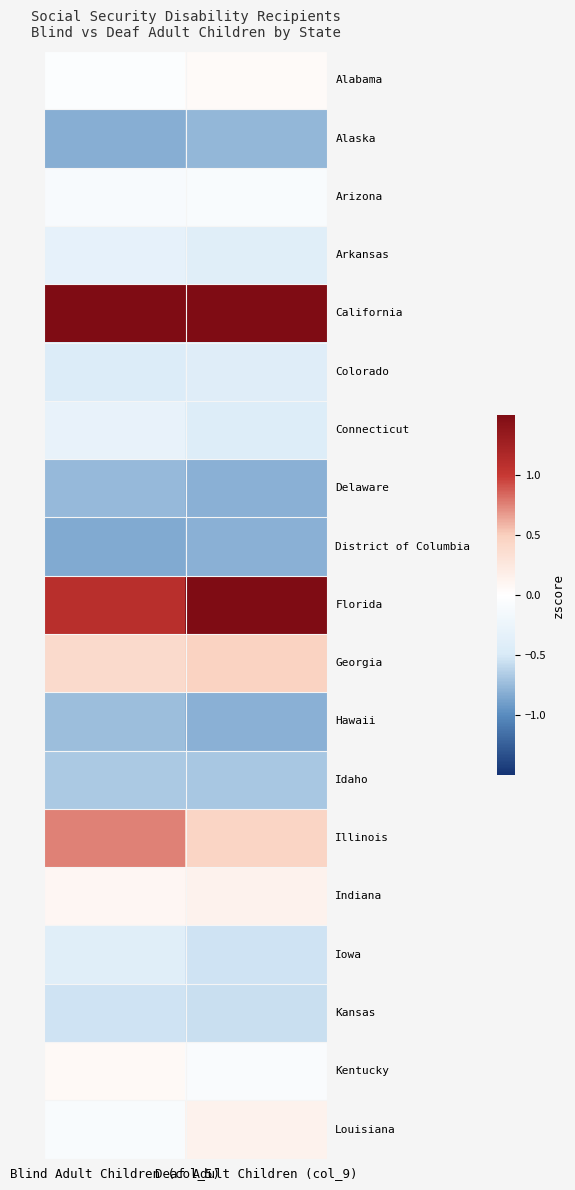

At which category does the chart reach its peak across all series?

Blind Adult Children (col_5)